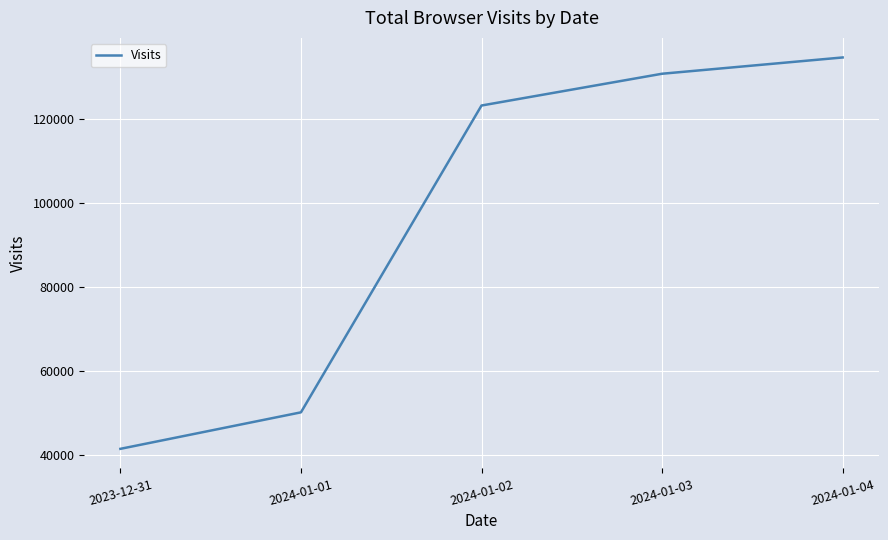

Which label corresponds to the largest value in the chart?

2024-01-04